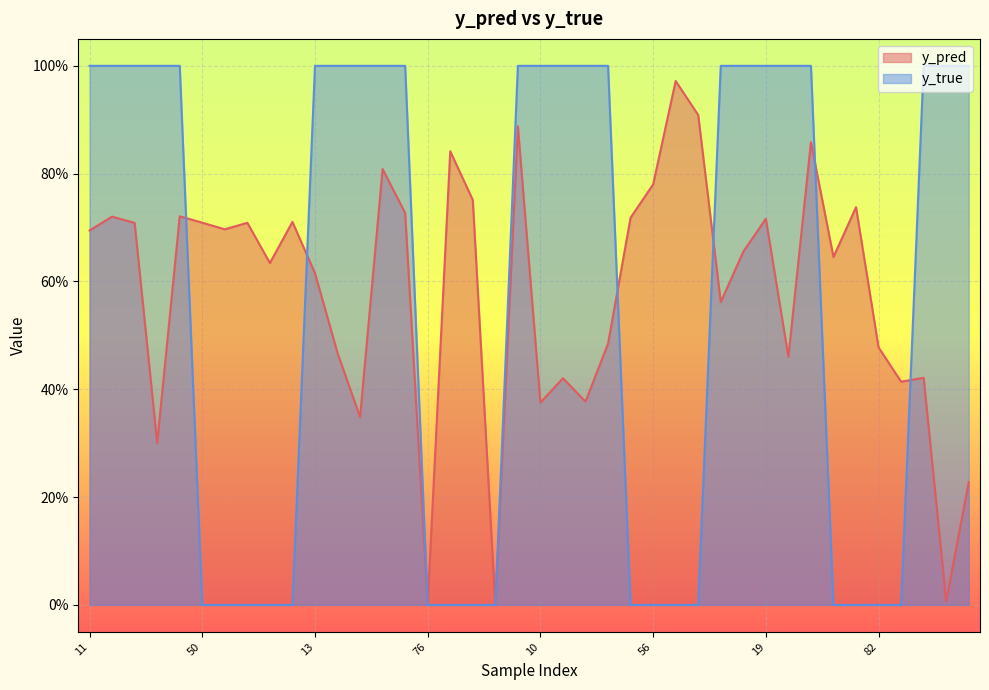

What are all the series names shown in the legend?

y_pred, y_true